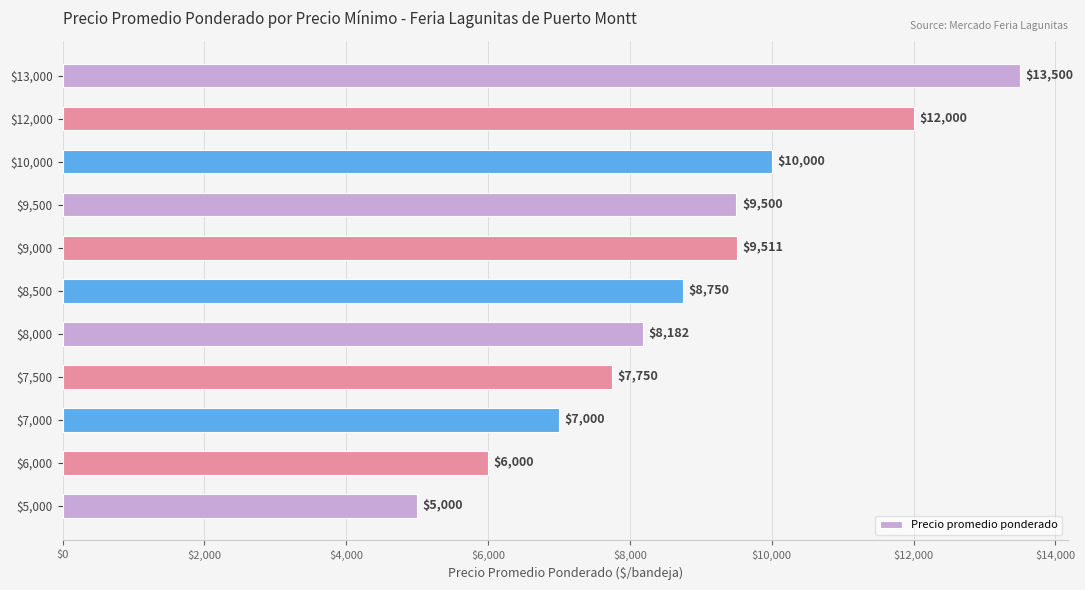

What is the approximate value at $8,000, to the nearest 100?

8200